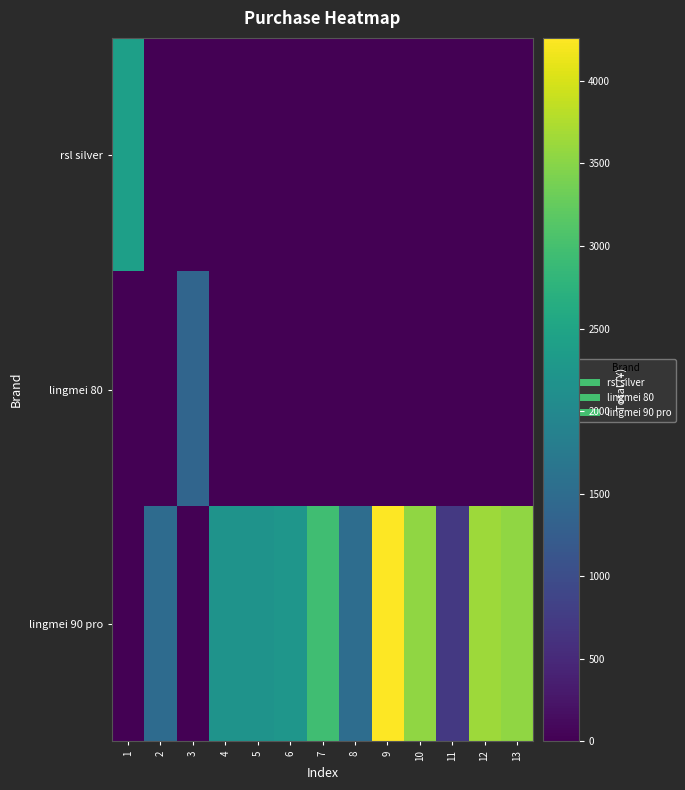

Reading left to right, what are all the values shown in this chart?

rsl silver: 1=2410	2=0	3=0	4=0	5=0	6=0	7=0	8=0	9=0	10=0	11=0	12=0	13=0
lingmei 80: 1=0	2=0	3=1390	4=0	5=0	6=0	7=0	8=0	9=0	10=0	11=0	12=0	13=0
lingmei 90 pro: 1=0	2=1490	3=0	4=2187	5=2185	6=2245	7=2960	8=1520	9=4260	10=3550	11=710	12=3637	13=3550